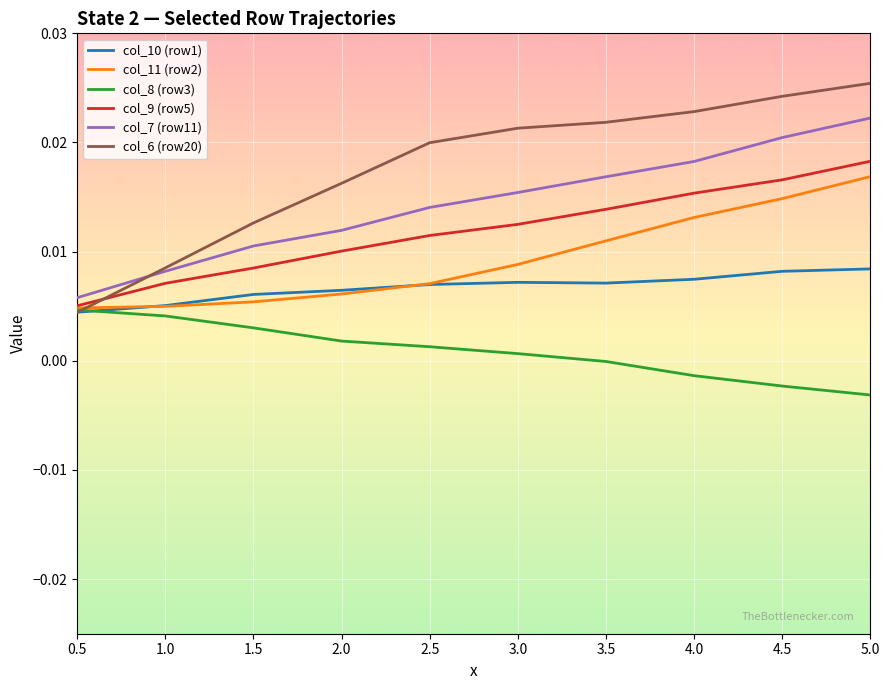

True or false: col_10 (row1) has a value of 0.0 at 2.5.

True